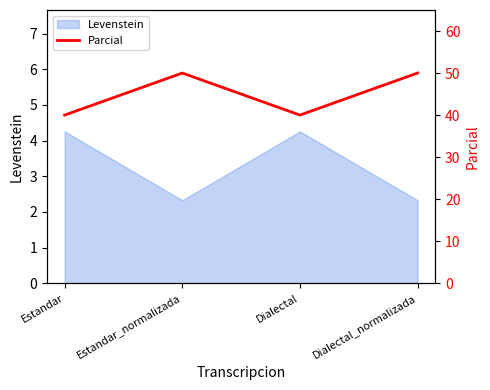

What is the label of the 4th point from the right?

Estandar